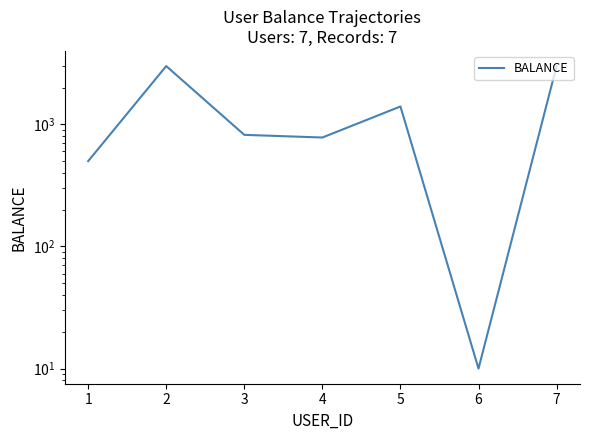

What is the value of the 7th point from the left?

3000.0